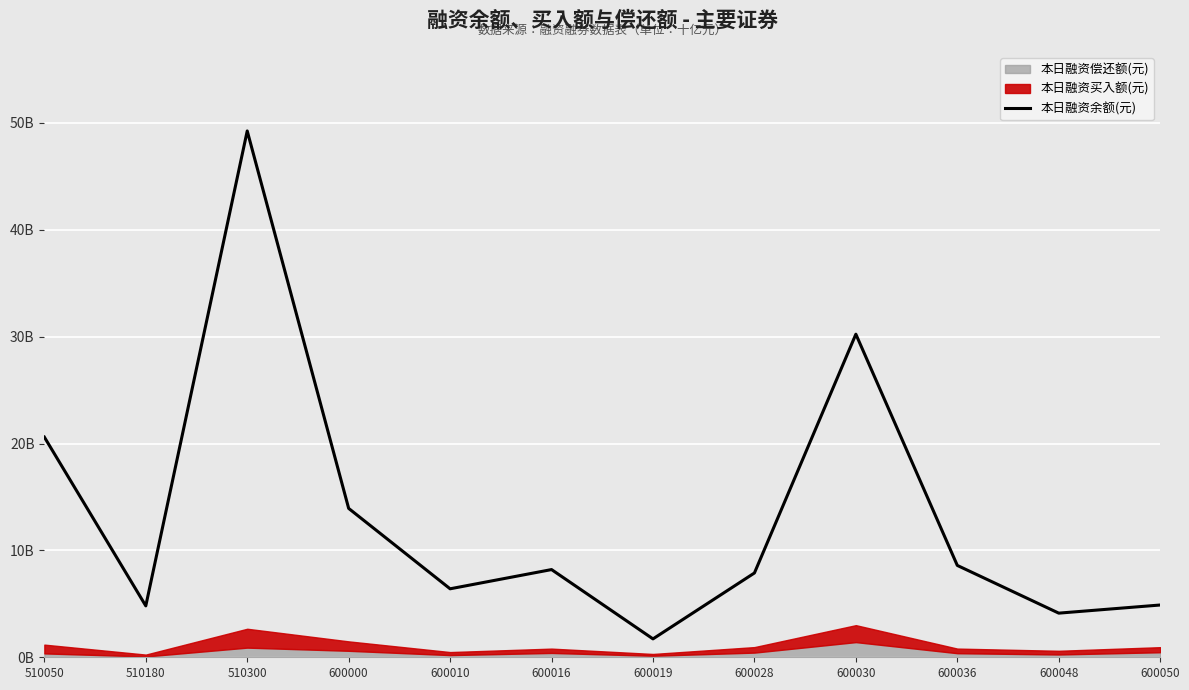

What is the value of the 10th point from the left?

8.6